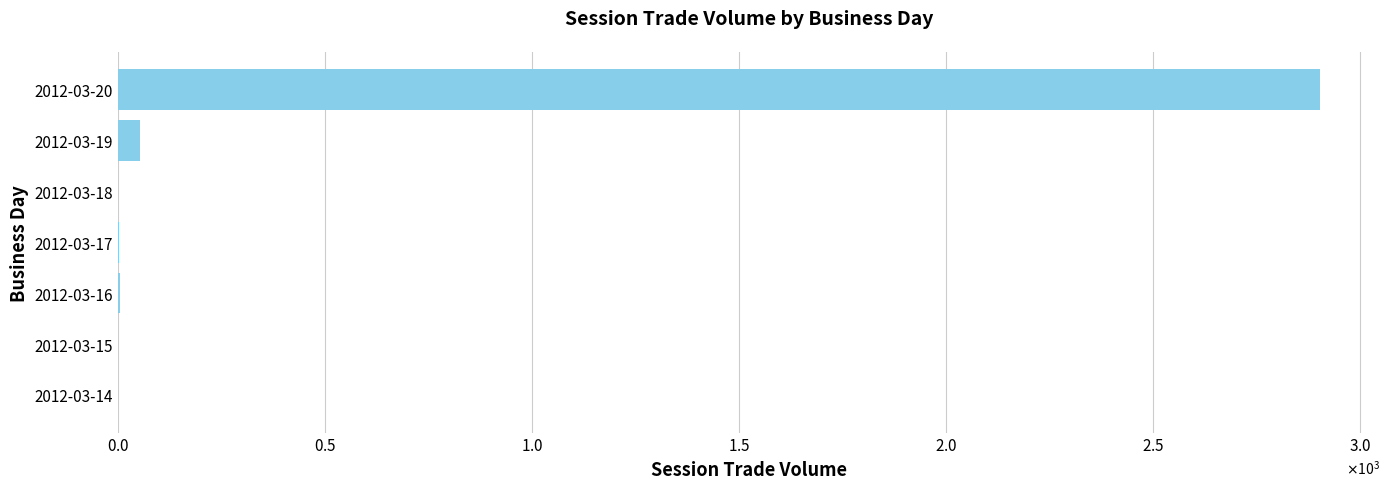

Are the bars horizontal?

Yes